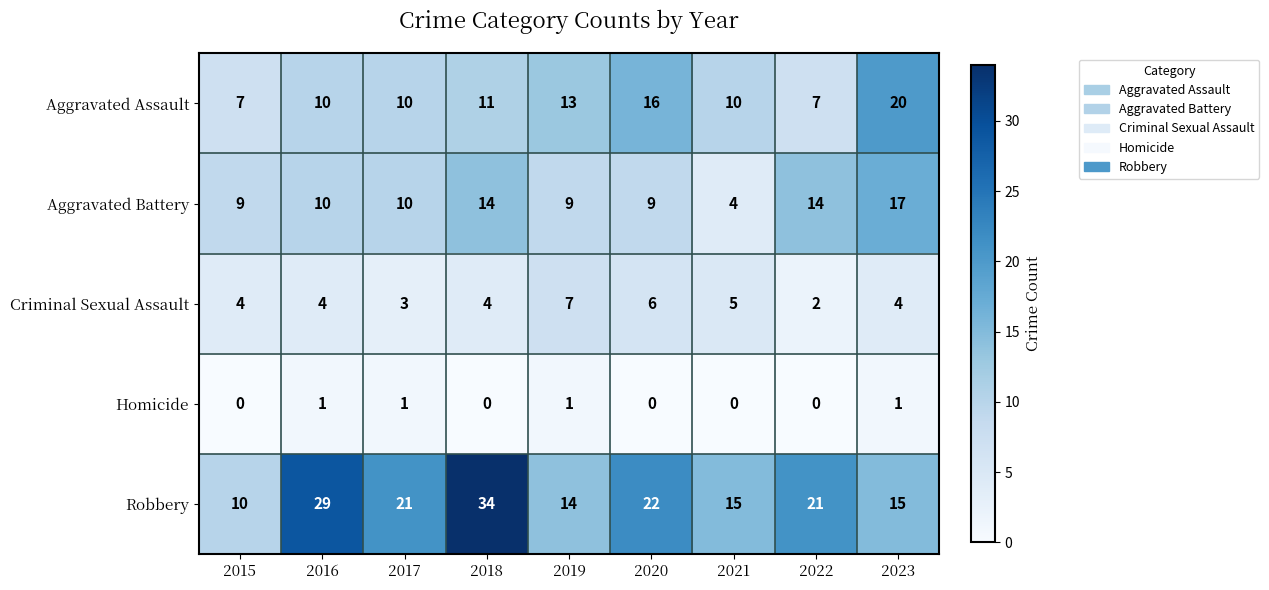

True or false: Robbery has a value of 34 at 2018.

True